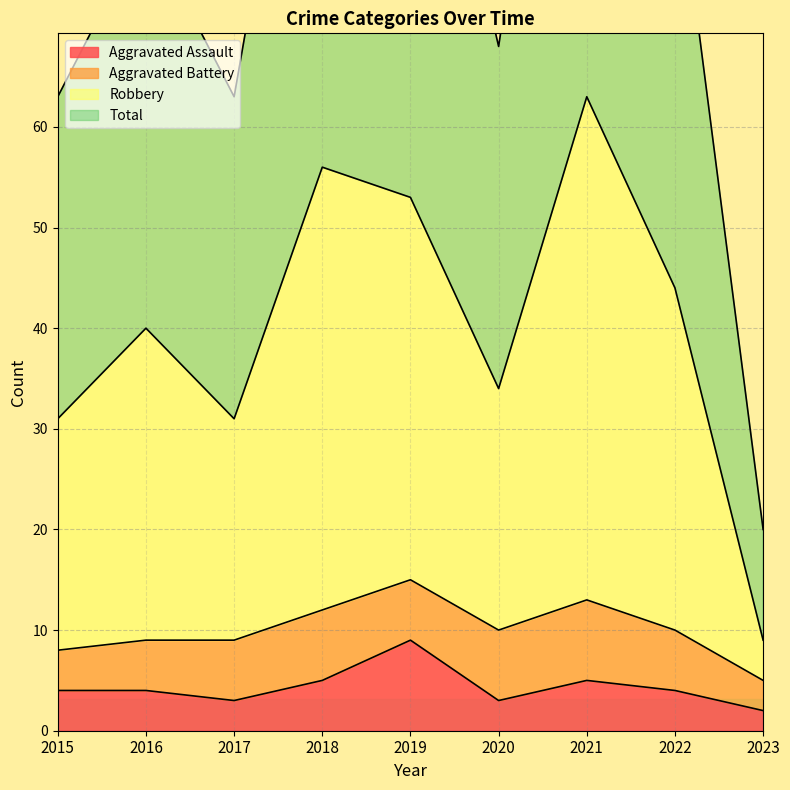

At which category does the chart reach its minimum across all series?

2023